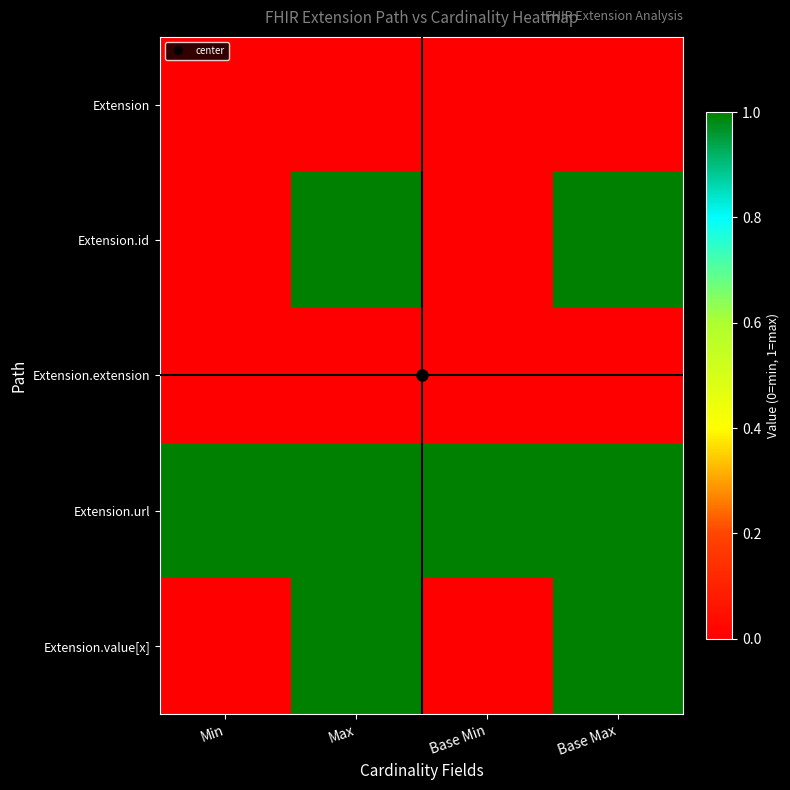

Which series has the largest range (max minus min)?

Extension.id